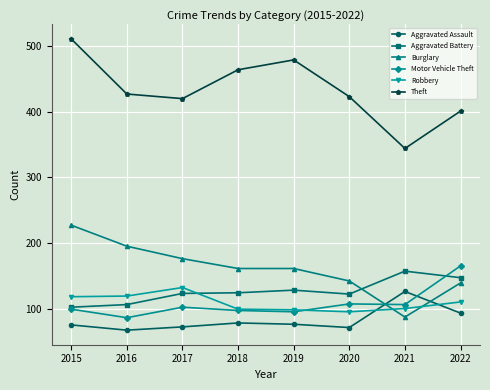

Read the Aggravated Battery value at 2020.

122